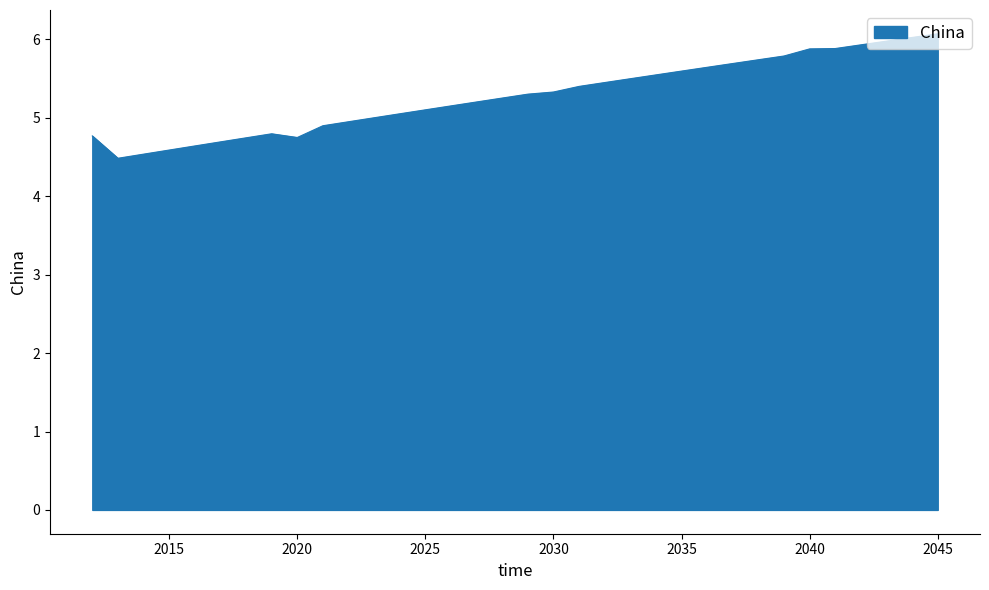

What is the smallest value displayed?

4.5